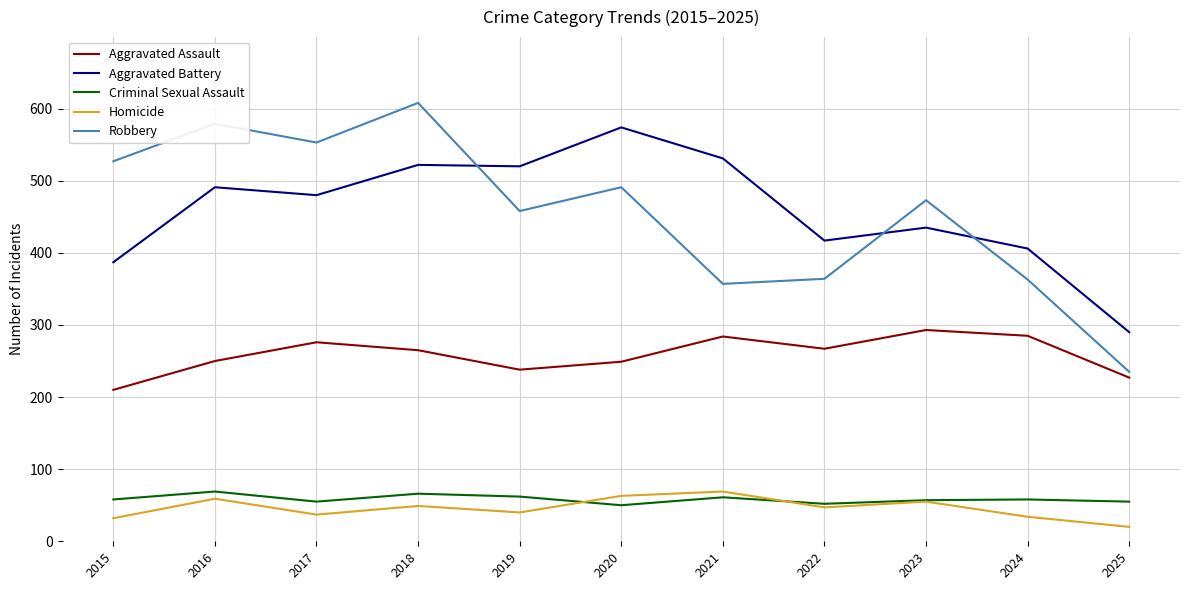

True or false: Homicide and Aggravated Battery cross at least once.

False